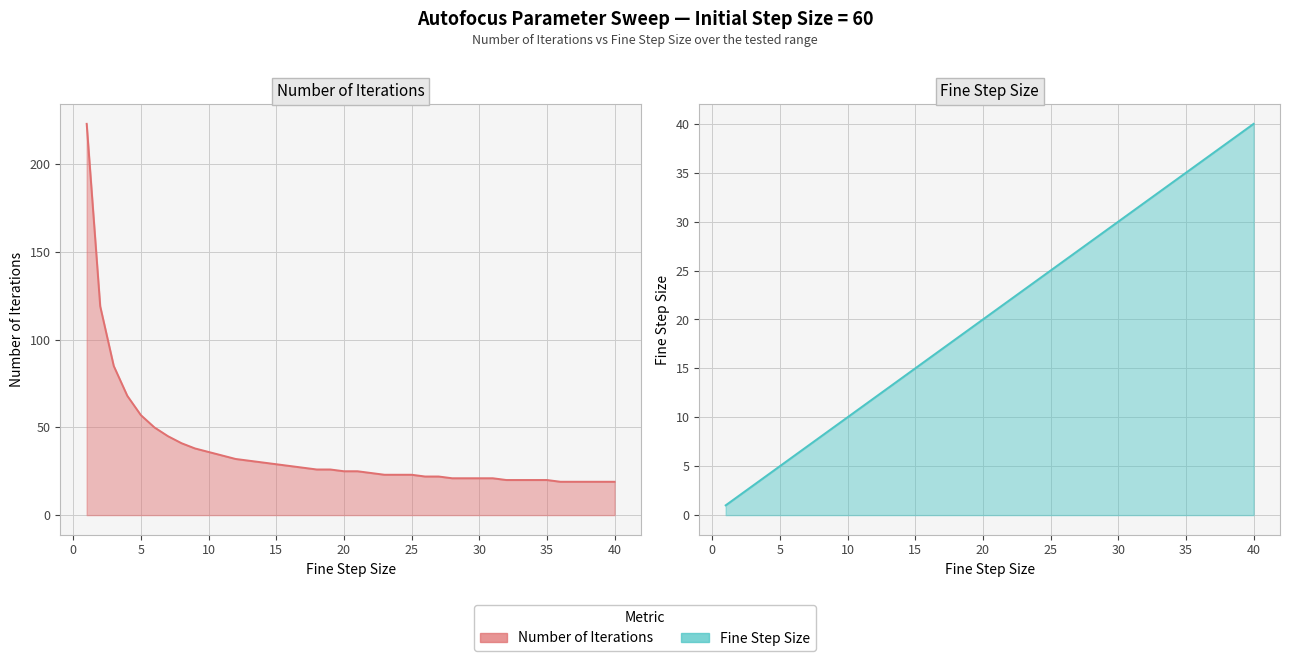

How many values in the Number of Iterations series exceed 25?

19